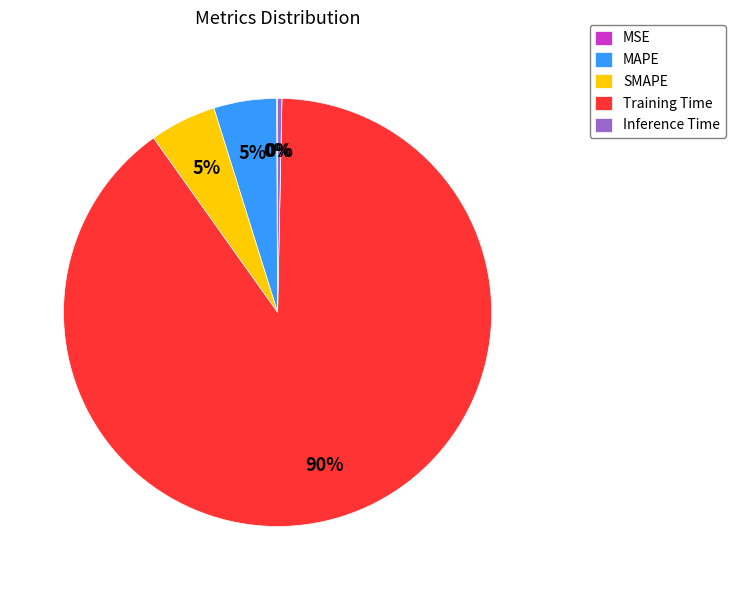

Do Inference Time and Training Time together represent more than half of the pie?

Yes